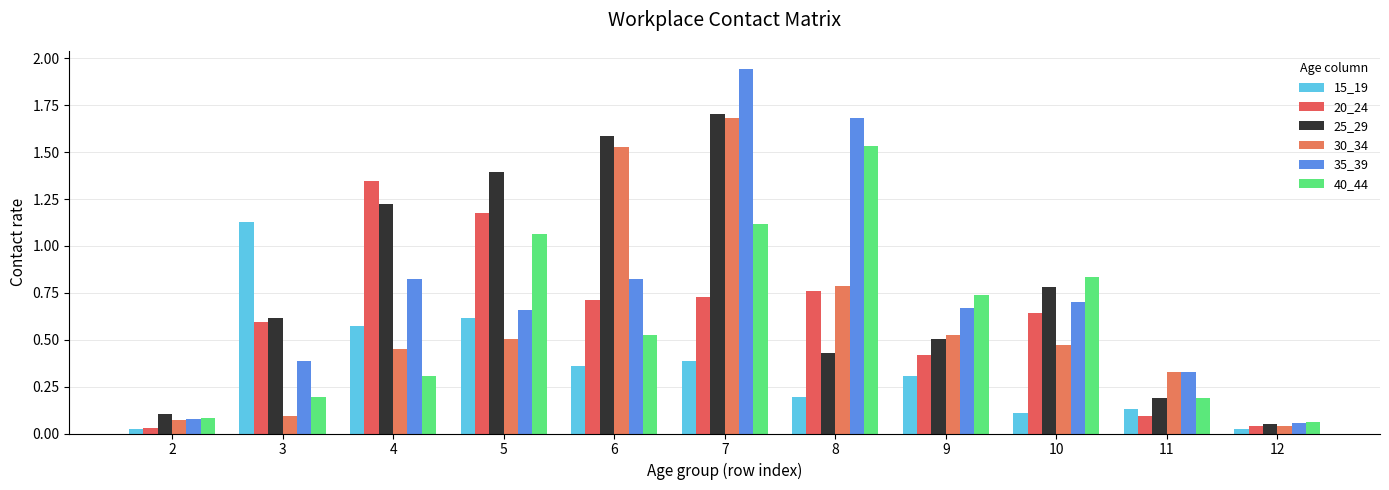

At how many categories does at least one series exceed 1?

6